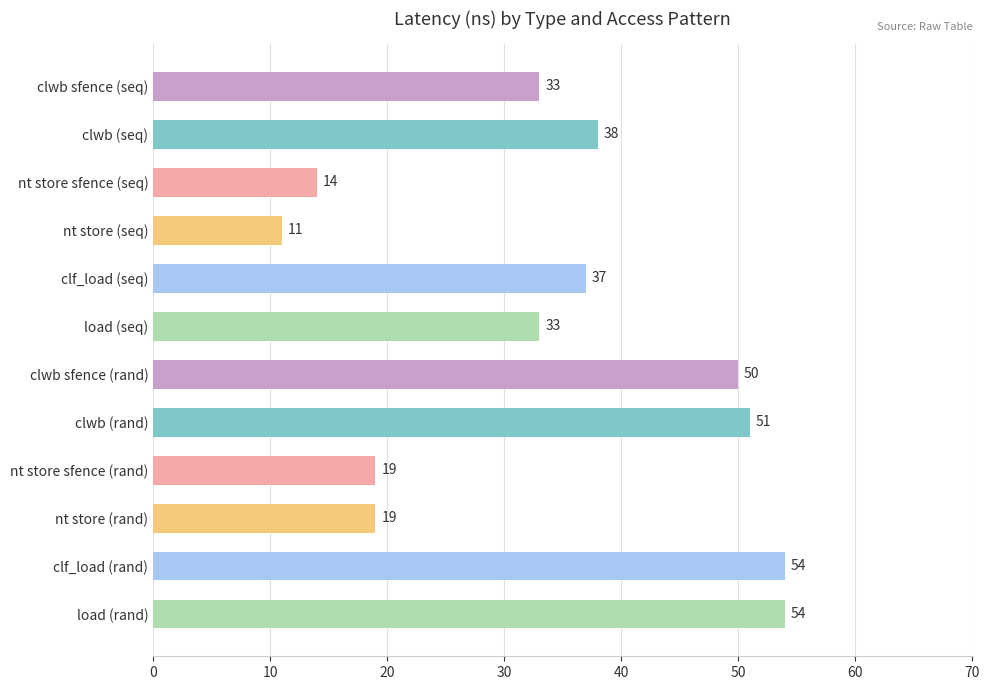

Which label corresponds to the smallest value in the chart?

nt store (seq)